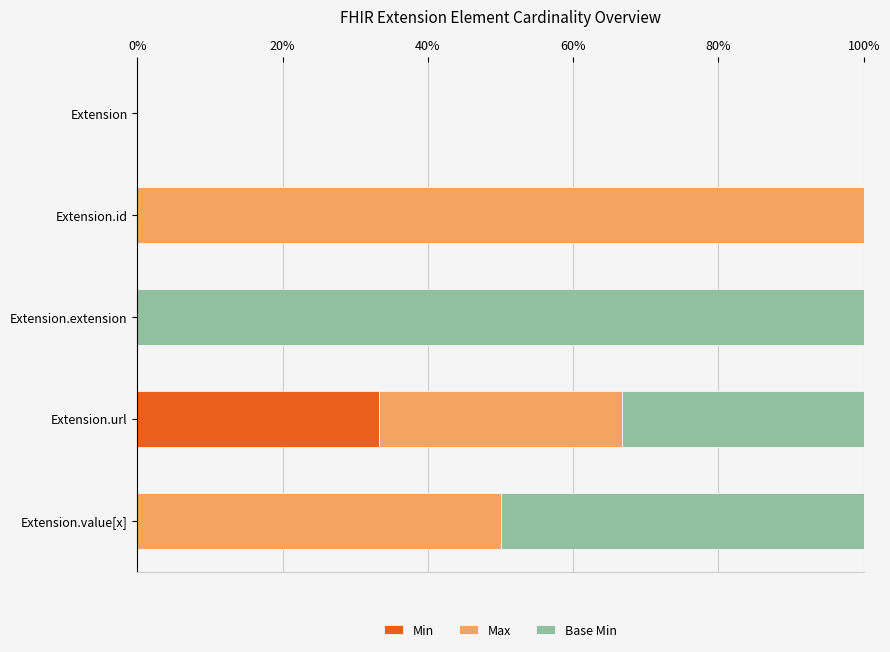

What is the sum of the Min values at Extension.url and Extension.value[x]?

33.3